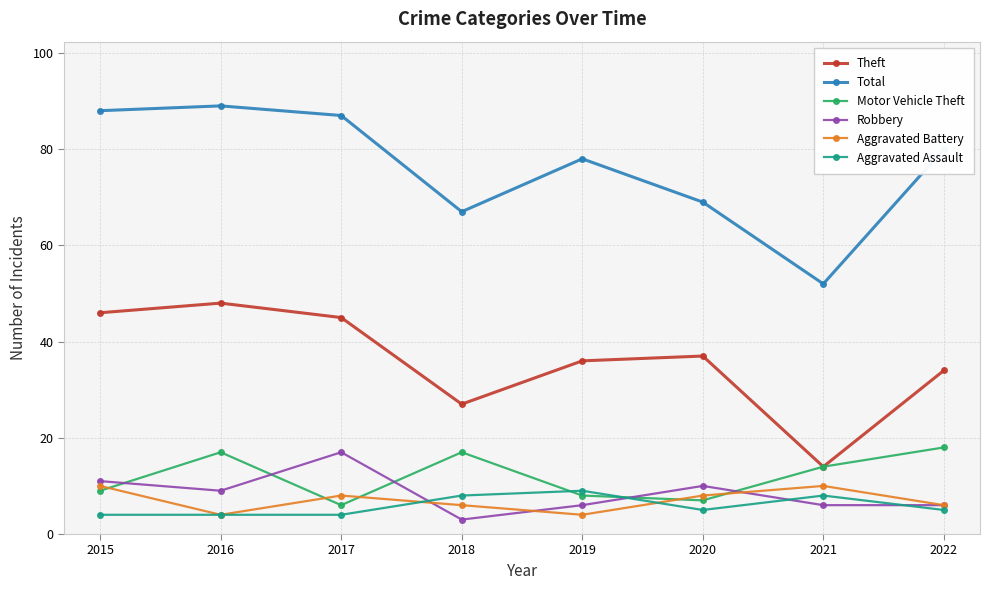

How many data points does each series have?

8